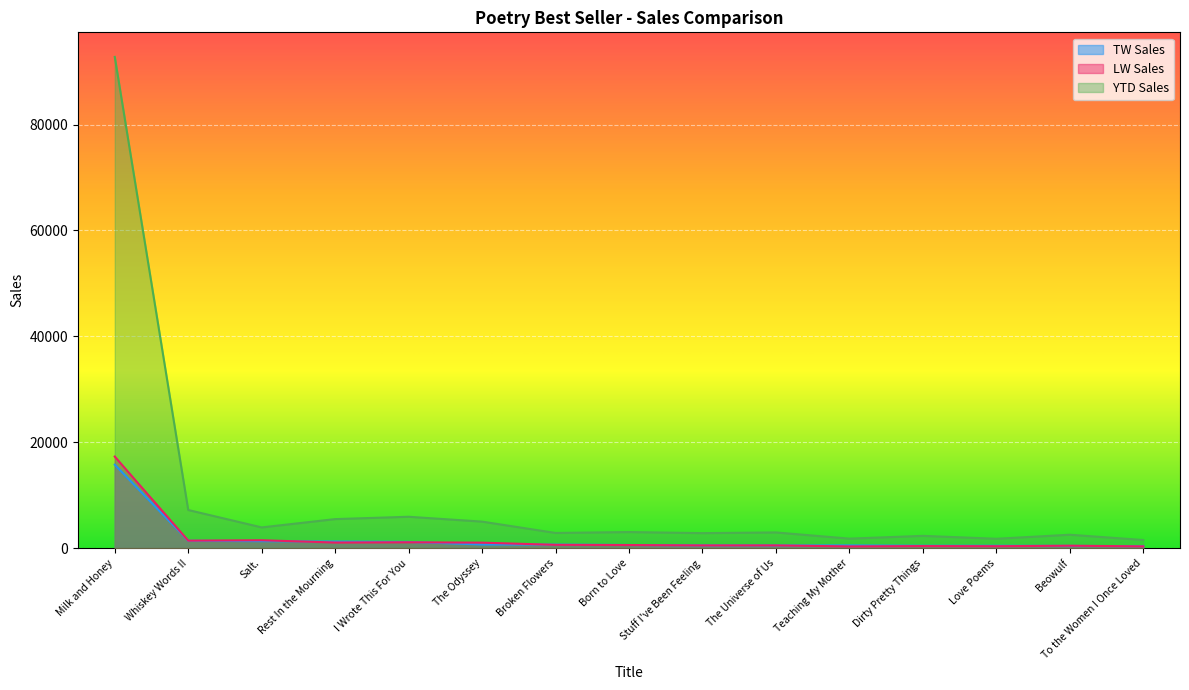

Between Beowulf and Whiskey Words II, which is larger?

Whiskey Words II